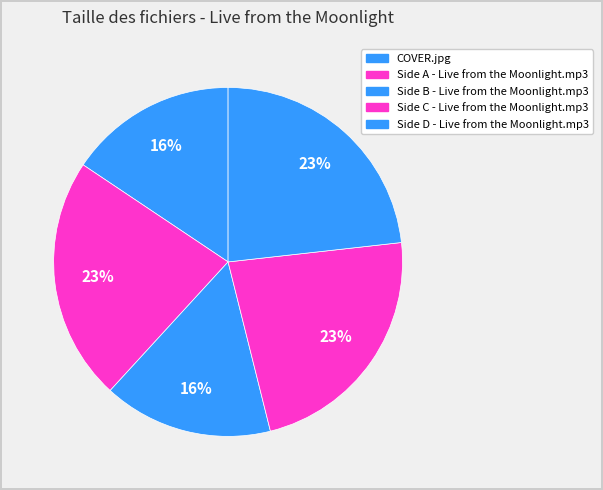

How many segments does this pie chart have?

5